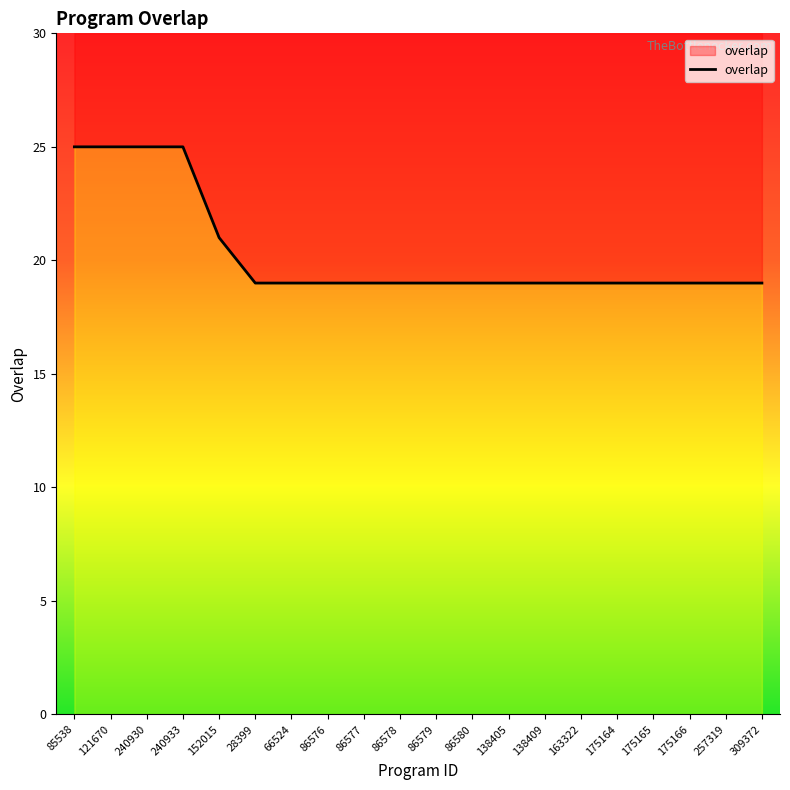

At which label is the value closest to 22?

152015